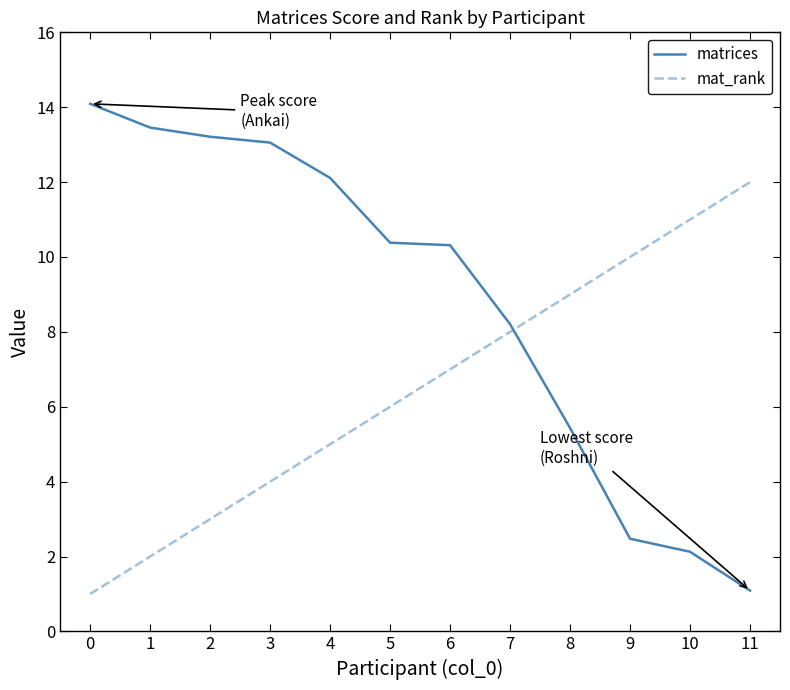

Between 7 and 8, which series saw the biggest shift?

matrices